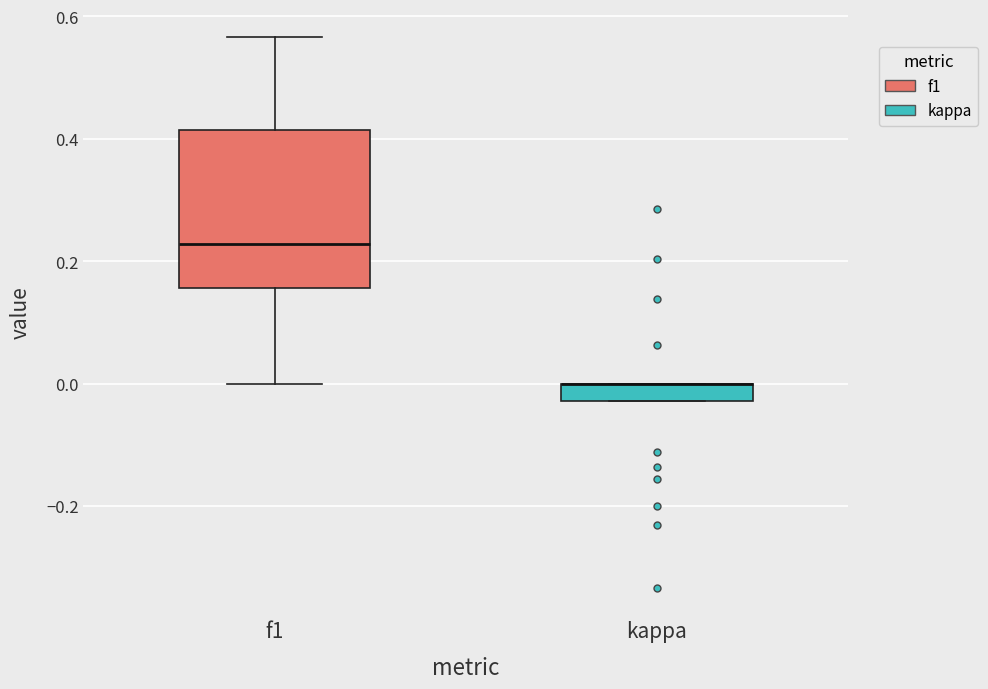

Which box is the tallest, from its lower edge to its upper edge?

f1